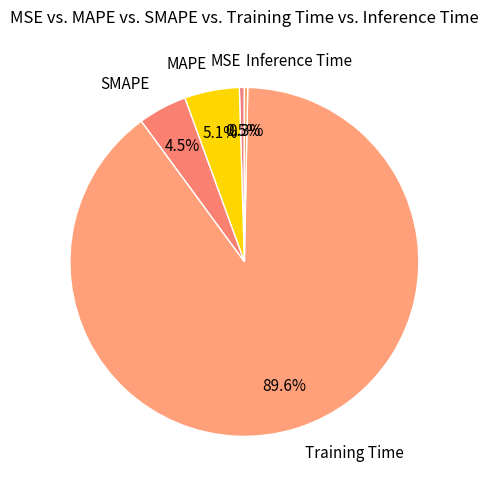

What is the total percentage of Training Time and MSE?

90.1%